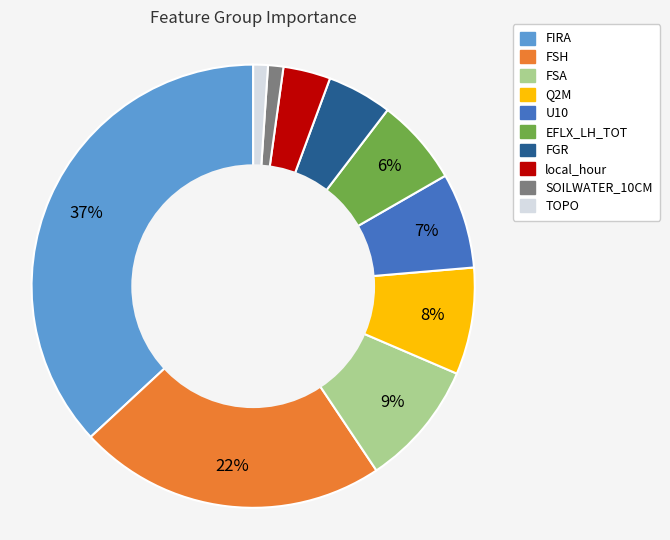

To the nearest percent, what is the difference between the largest and smallest slice percentages?

36%